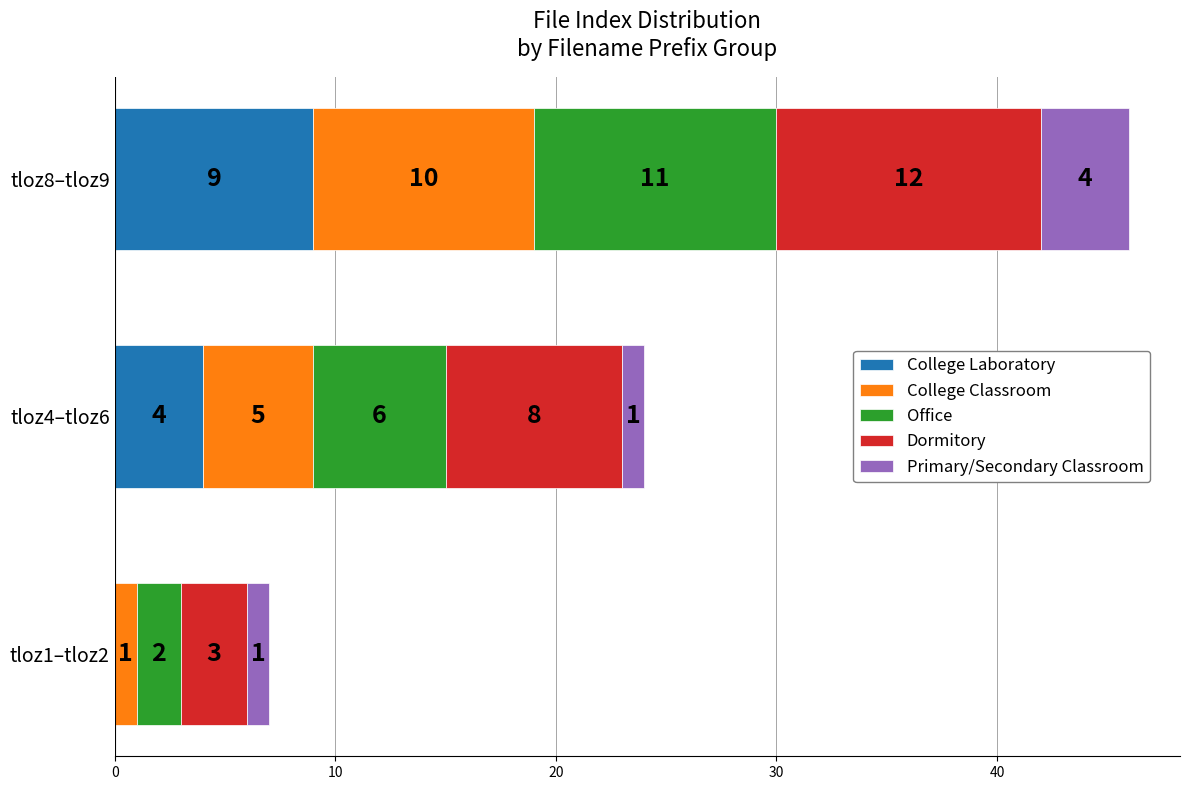

What is the total value across all series at tloz1–tloz2?

7